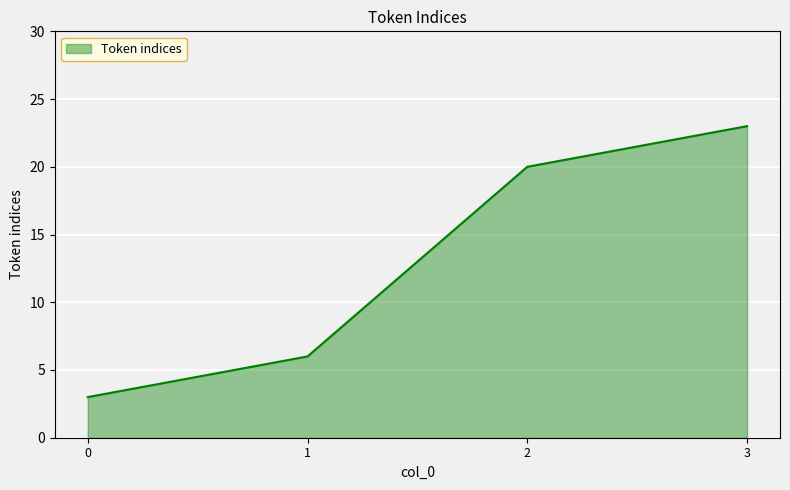

What is the approximate value at 2?

20